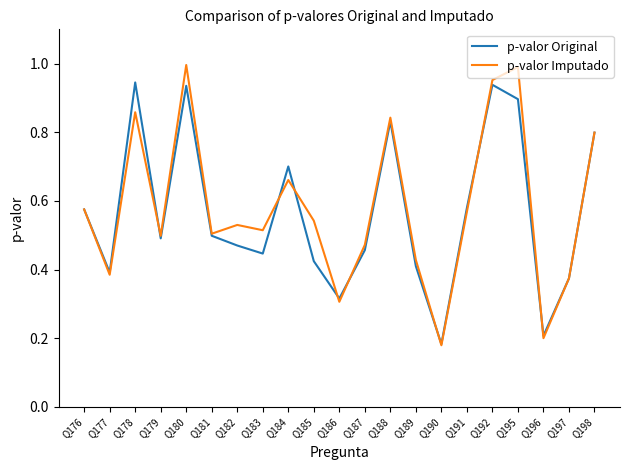

What is the sum of the p-valor Original values at Q176 and Q184?

1.3